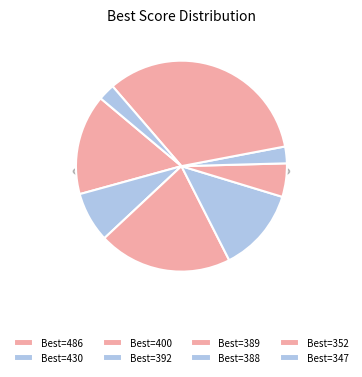

To the nearest percent, what is the combined percentage of 347 and 392?

15%